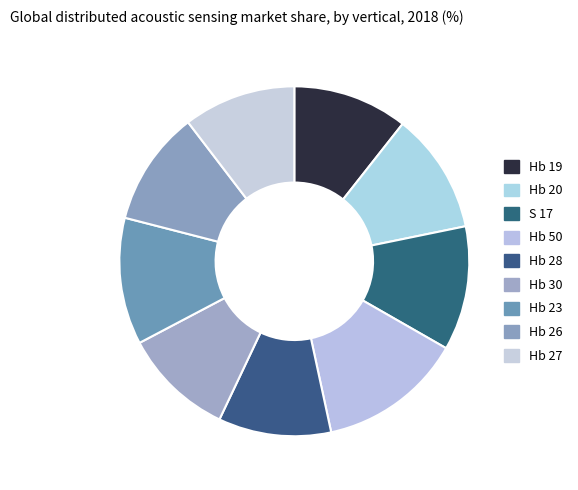

To the nearest percent, what is the combined percentage of Hb 23 and Hb 27?

22%